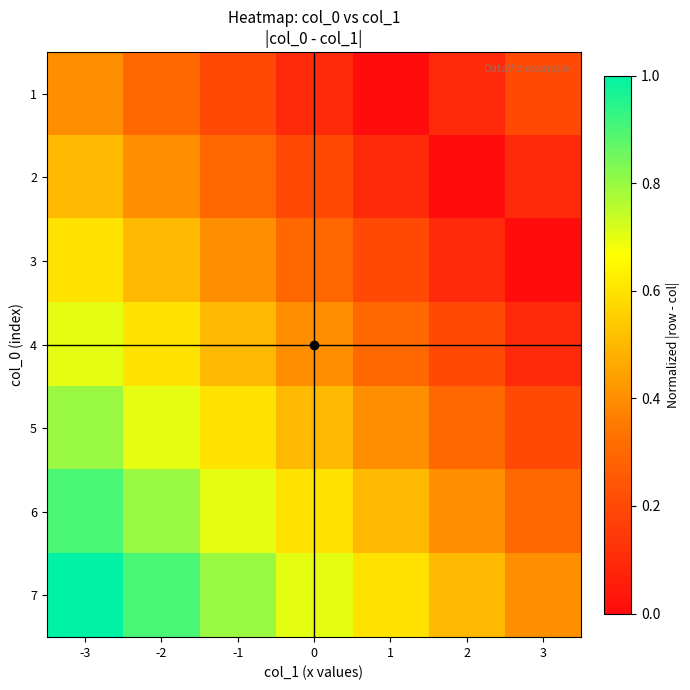

Reading left to right, list all the values displayed in this chart.

1: -3=0.4	-2=0.3	-1=0.2	0=0.1	1=0.0	2=0.1	3=0.2
2: -3=0.5	-2=0.4	-1=0.3	0=0.2	1=0.1	2=0.0	3=0.1
3: -3=0.6	-2=0.5	-1=0.4	0=0.3	1=0.2	2=0.1	3=0.0
4: -3=0.7	-2=0.6	-1=0.5	0=0.4	1=0.3	2=0.2	3=0.1
5: -3=0.8	-2=0.7	-1=0.6	0=0.5	1=0.4	2=0.3	3=0.2
6: -3=0.9	-2=0.8	-1=0.7	0=0.6	1=0.5	2=0.4	3=0.3
7: -3=1.0	-2=0.9	-1=0.8	0=0.7	1=0.6	2=0.5	3=0.4